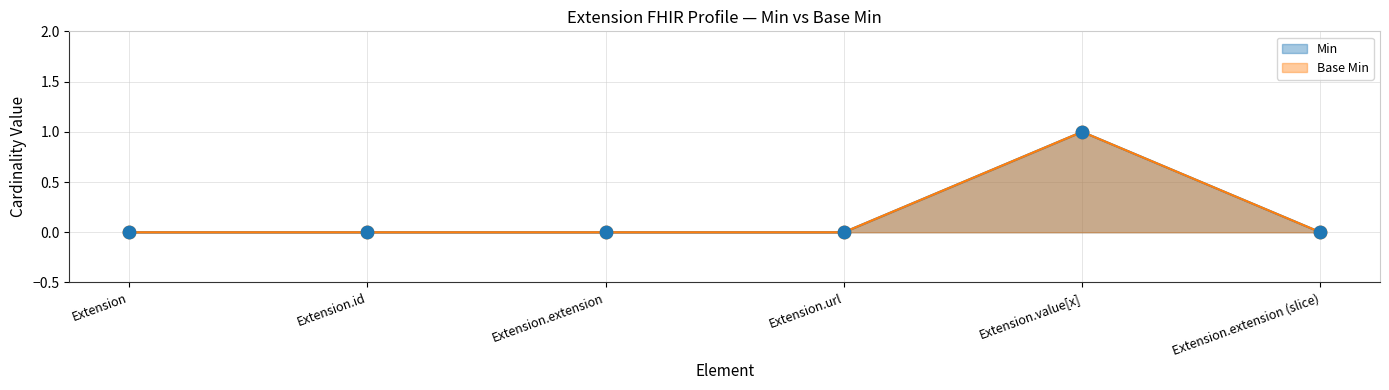

Which series has the largest total across all categories?

Min